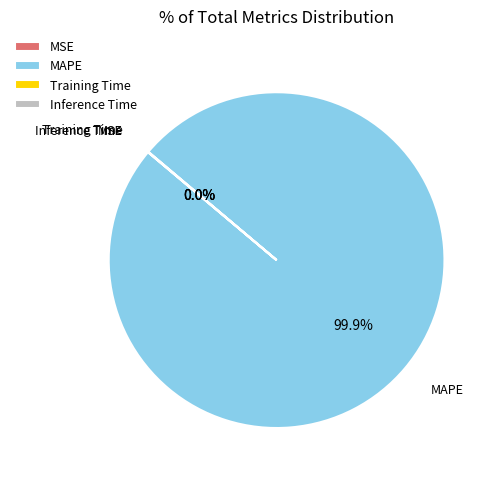

The MAPE slice represents 100% of the pie. True or false?

True